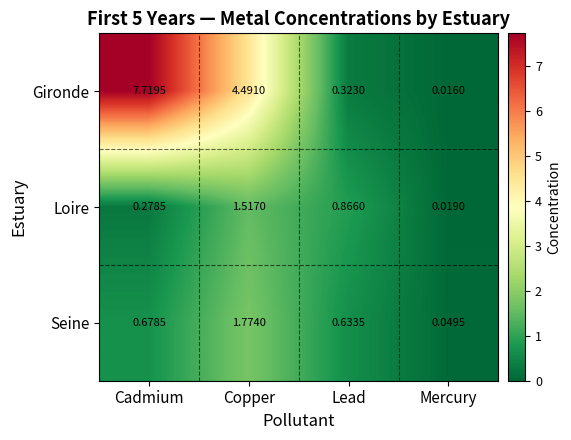

At which category does the chart reach its minimum across all series?

Mercury